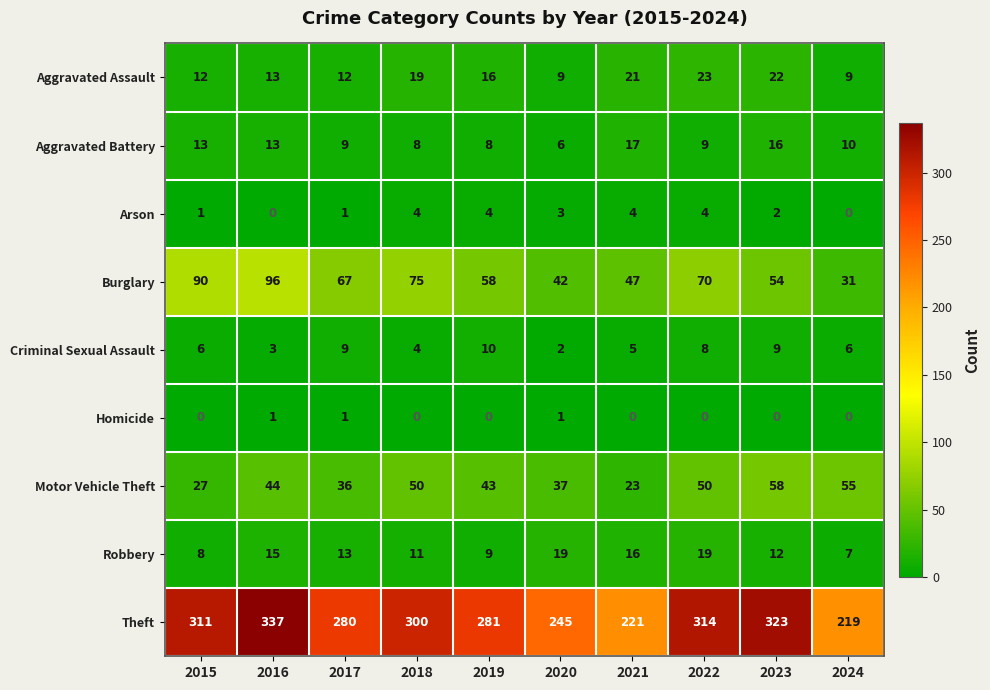

What is the sum of all Motor Vehicle Theft values?

423